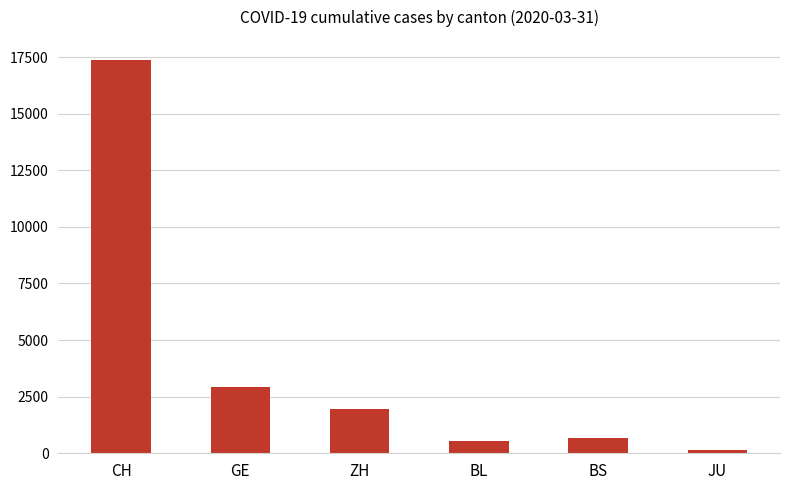

Is it true that the value at BS is 657?

True